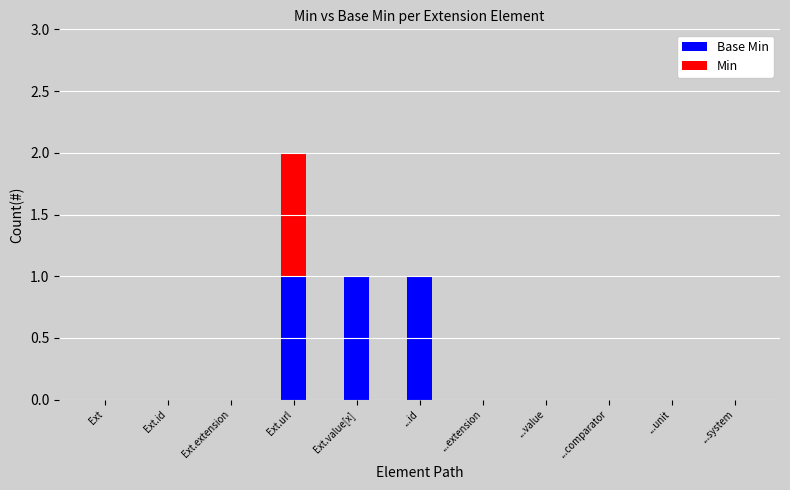

At which category is the sum across all series the highest?

Ext.url